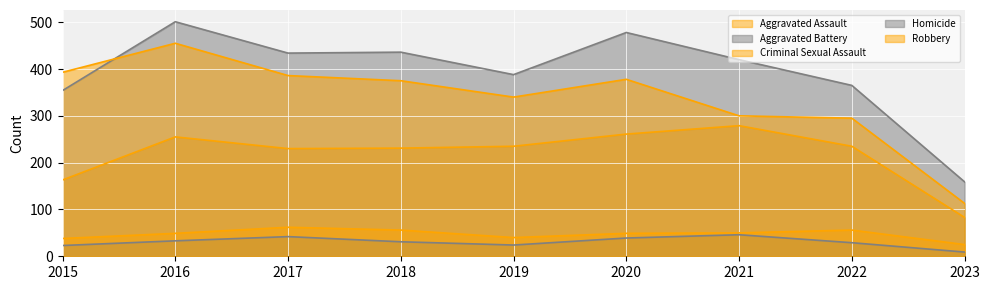

How many interior local peaks does the Aggravated Assault series have?

2